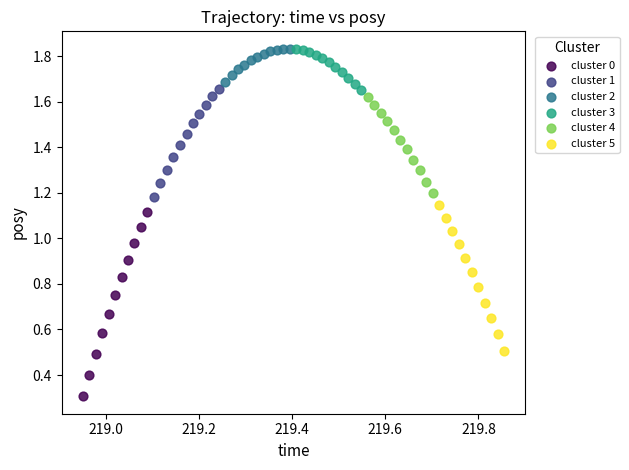

Which series reaches the minimum Y coordinate?

cluster 0